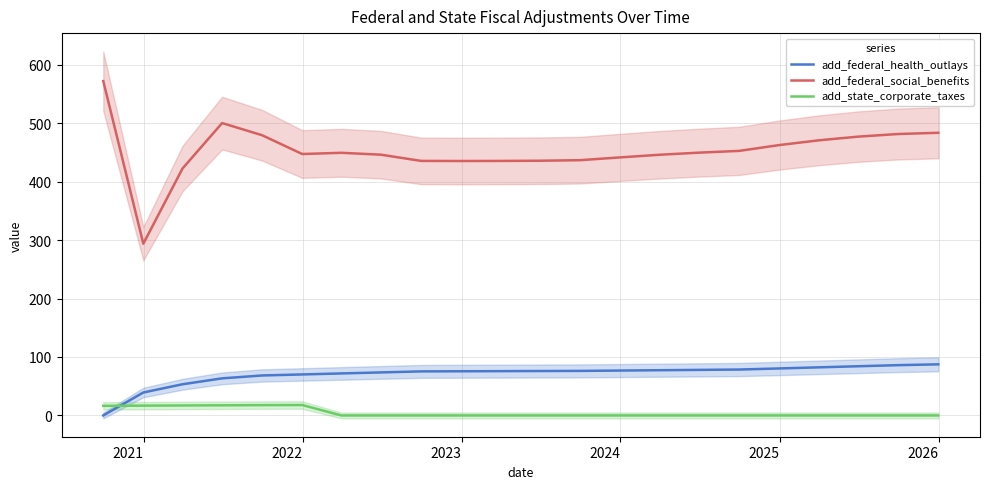

True or false: add_federal_health_outlays and add_federal_social_benefits cross at least once.

False